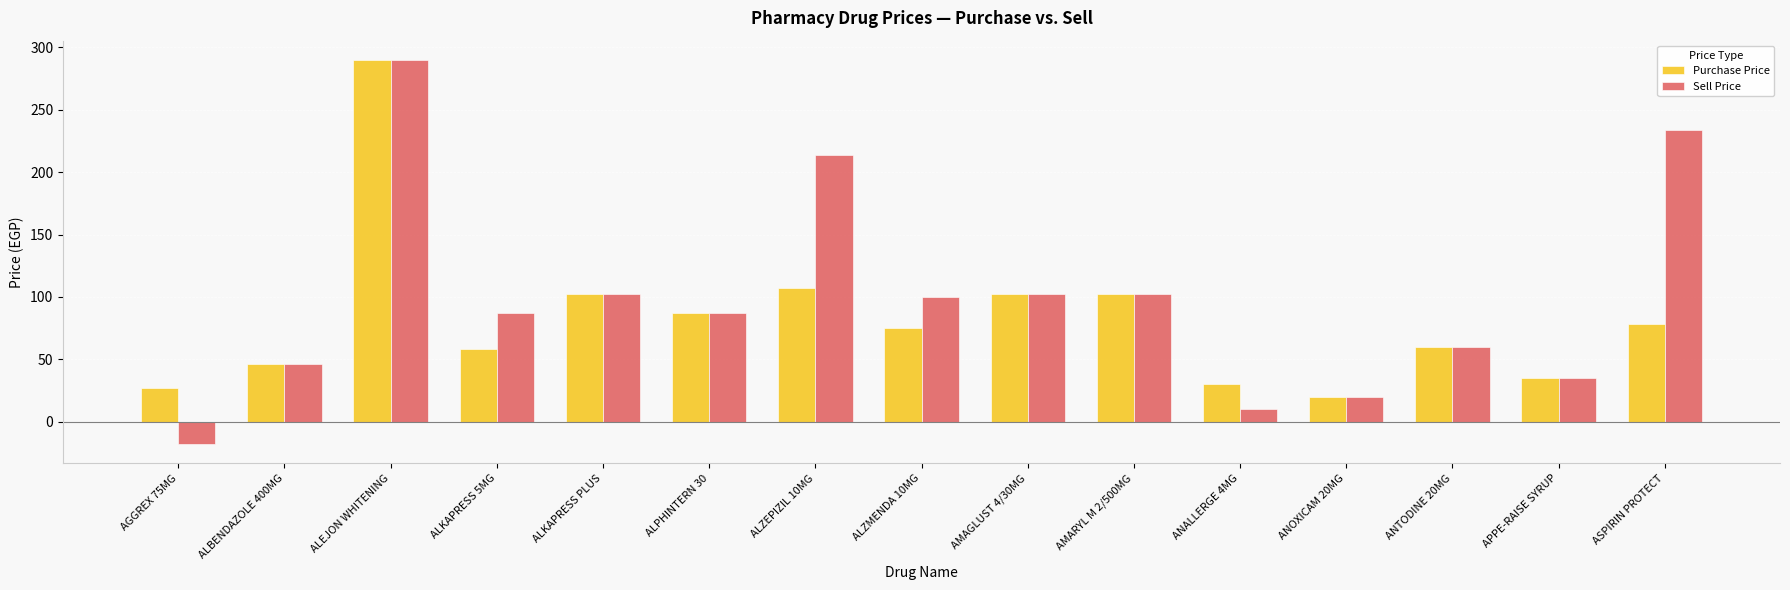

Rank the series by their average value, from highest to lowest.

Sell Price, Purchase Price